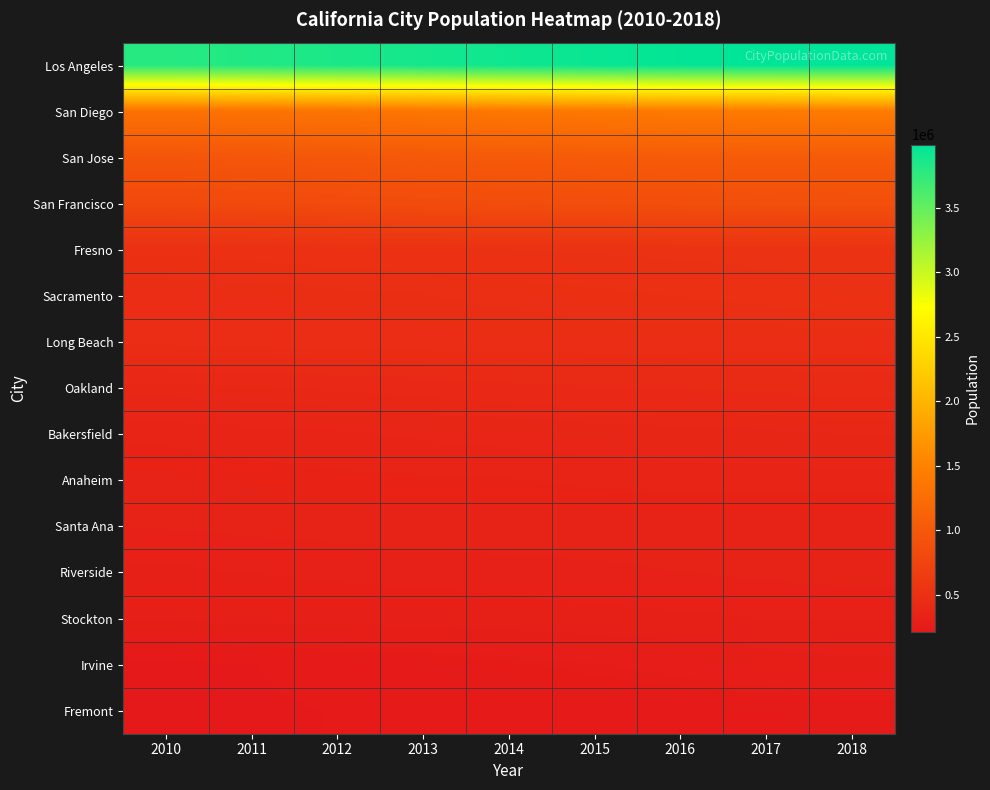

Which label corresponds to the smallest value in the chart?

2010